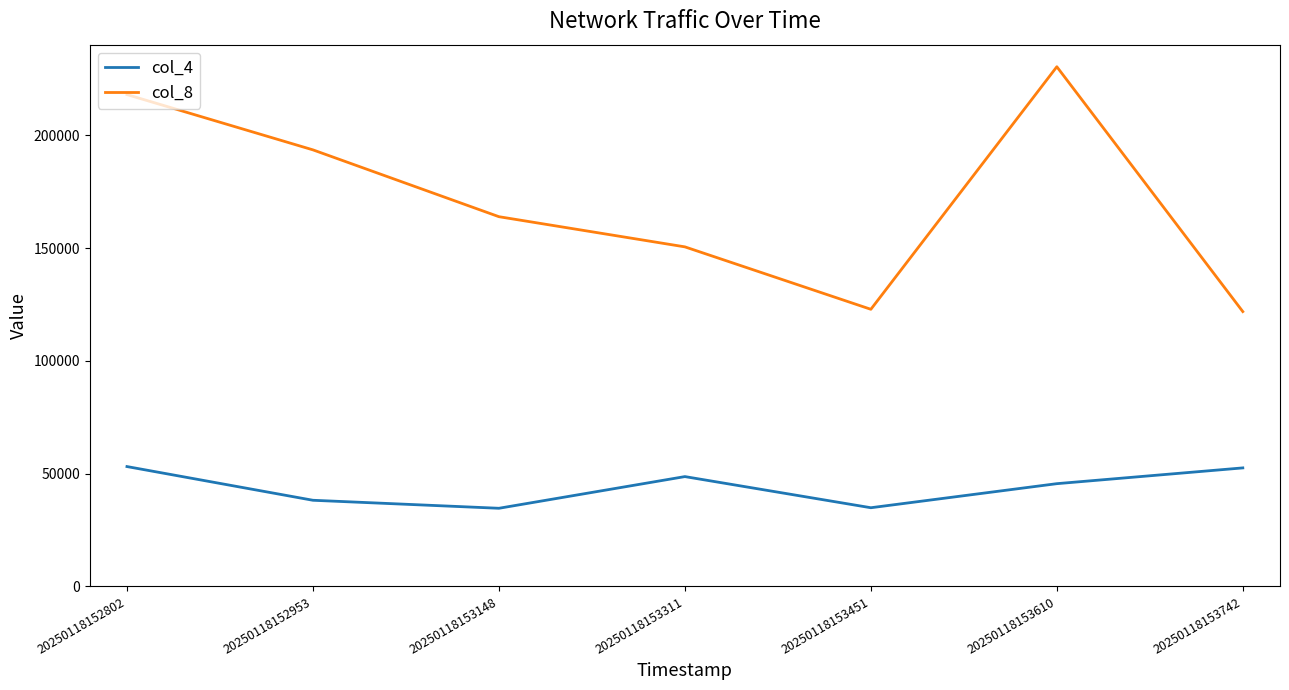

What is the sum of the col_8 values at 20250118152802 and 20250118153610?

448495